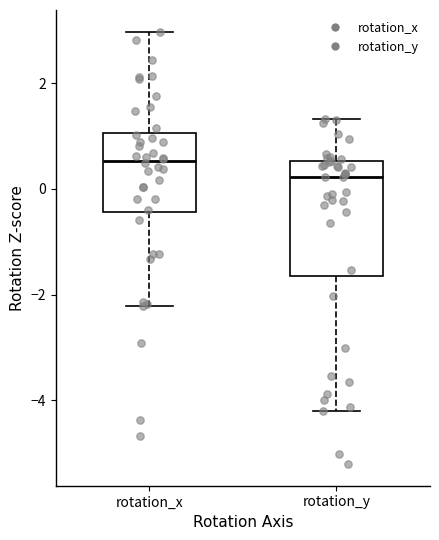

Where does the upper whisker of the box for rotation_x end on the y-axis? The values are not printed on the chart, so give them approximately, as read against the axis.

3.0